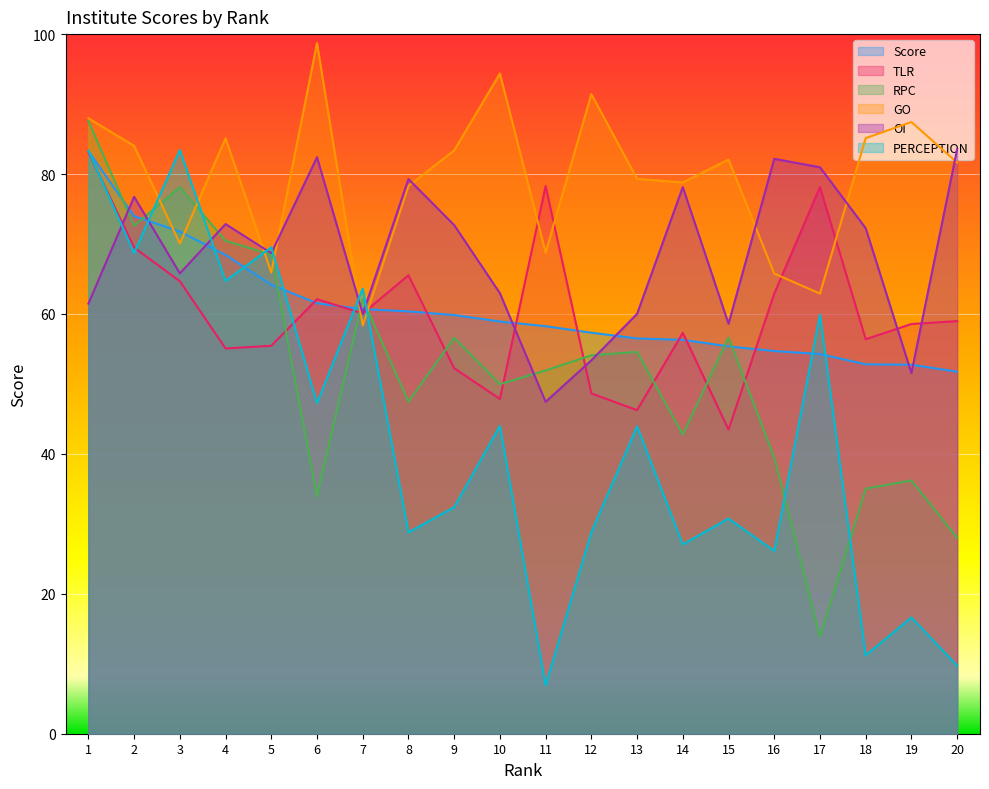

Which category has the lowest value across all series?

11